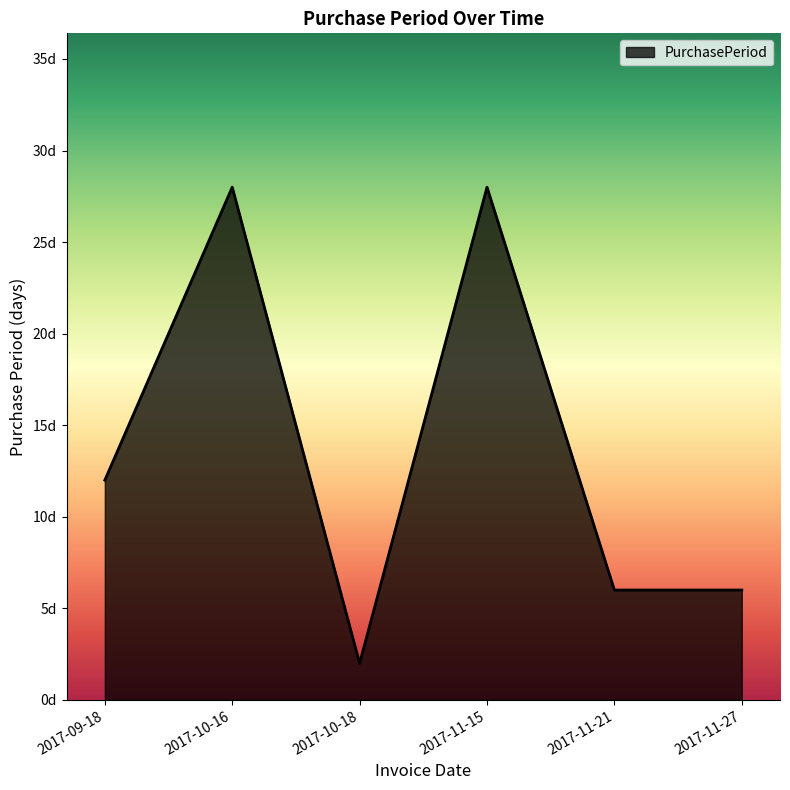

Where is the first local minimum?

2017-10-18